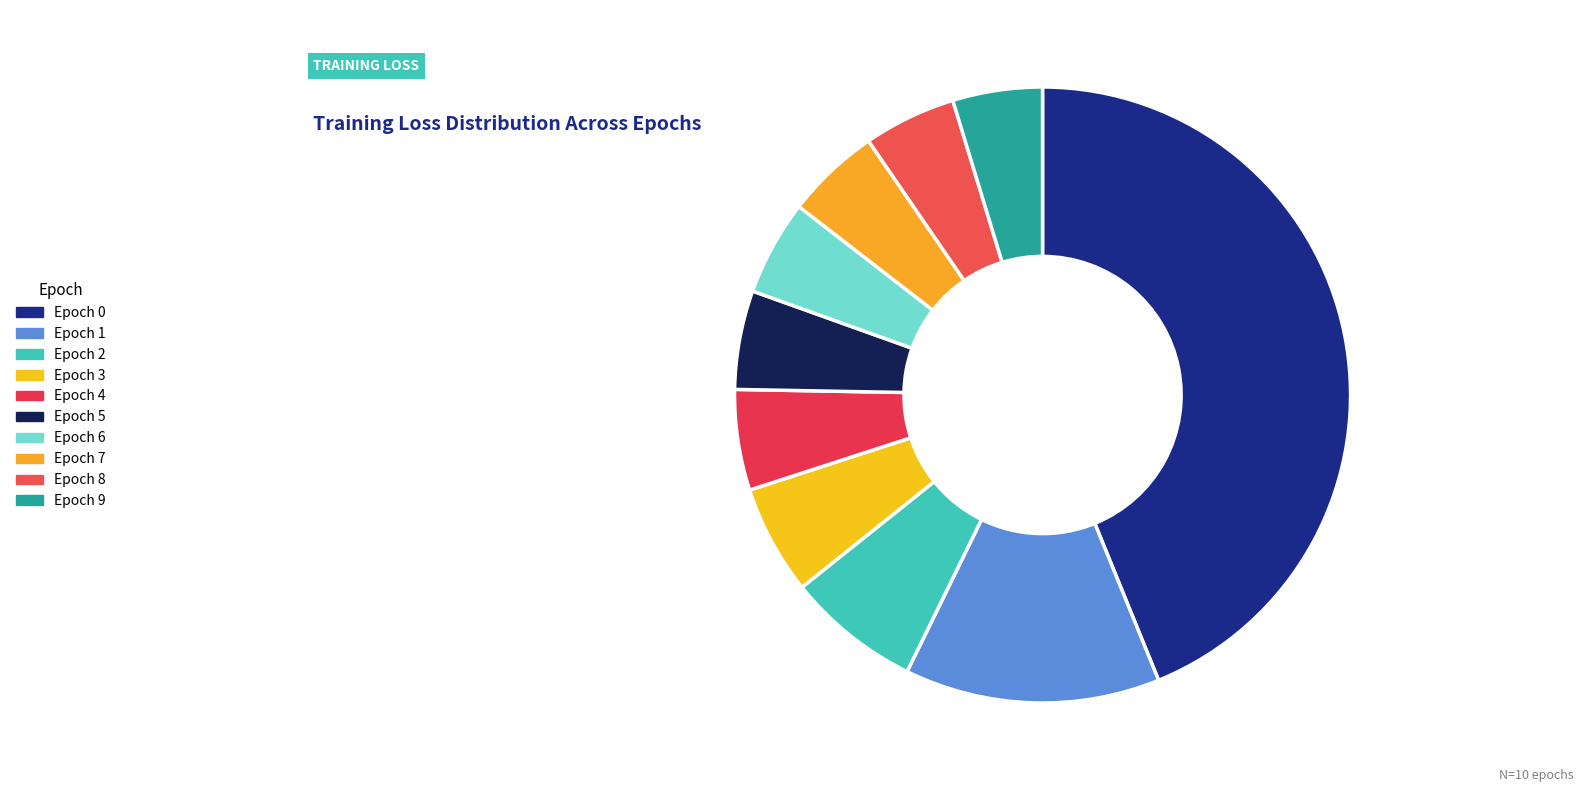

How many segments does this pie chart have?

10